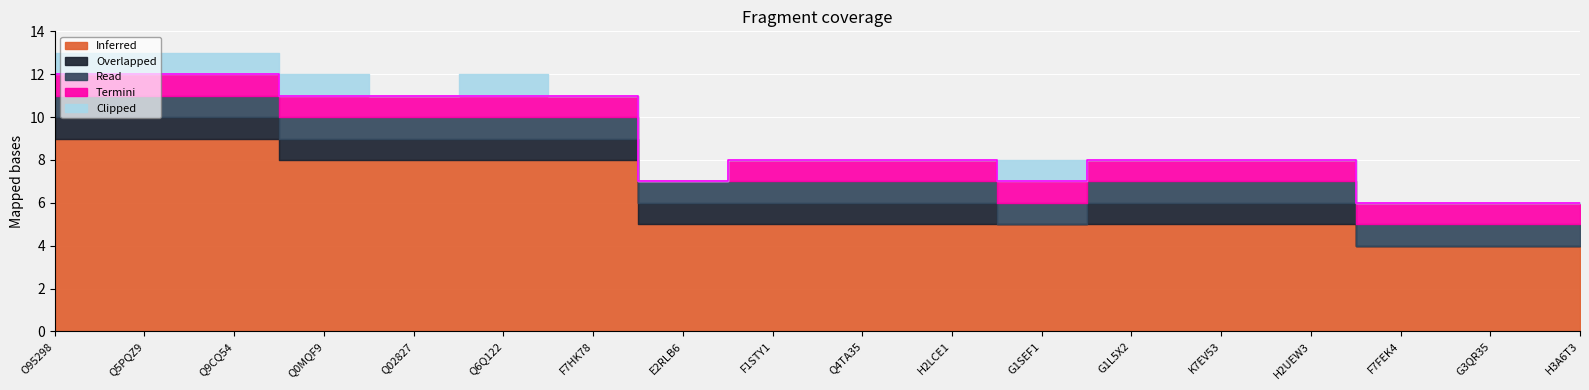

True or false: Read has a value of 1 at Q6Q122.

True